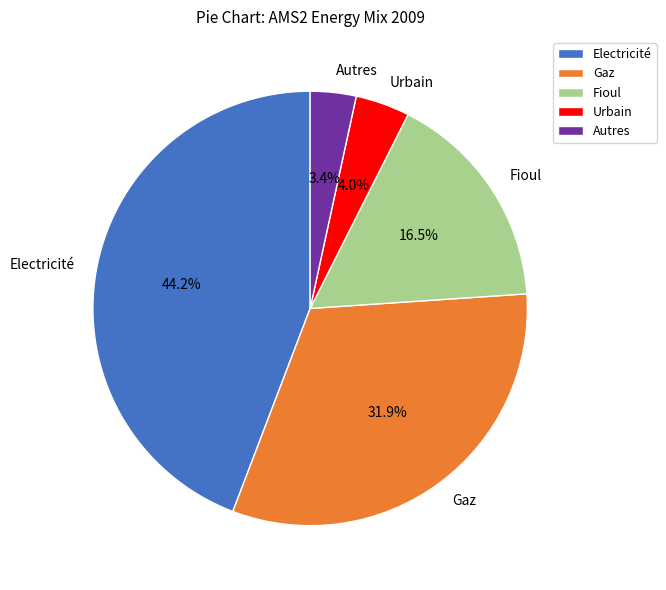

To the nearest percent, what percentage of the pie is Gaz?

32%